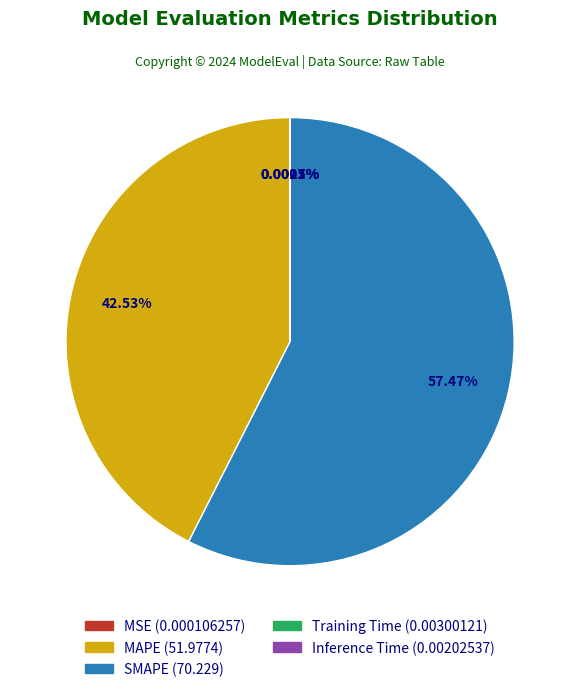

Which slice is the largest?

SMAPE